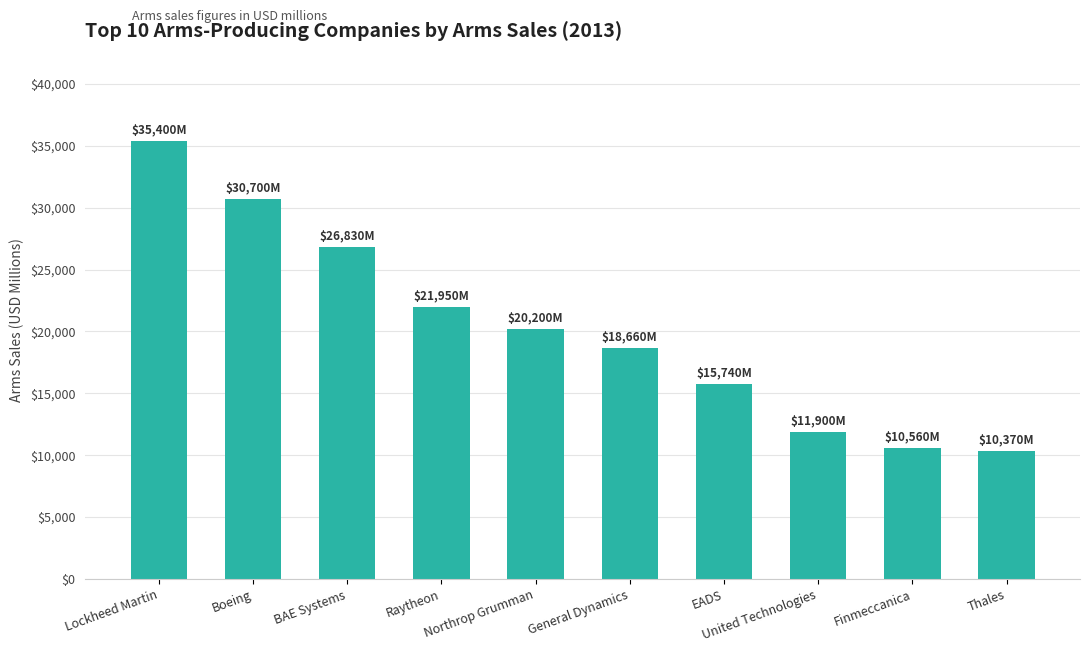

How many data points are less than 20200?

5